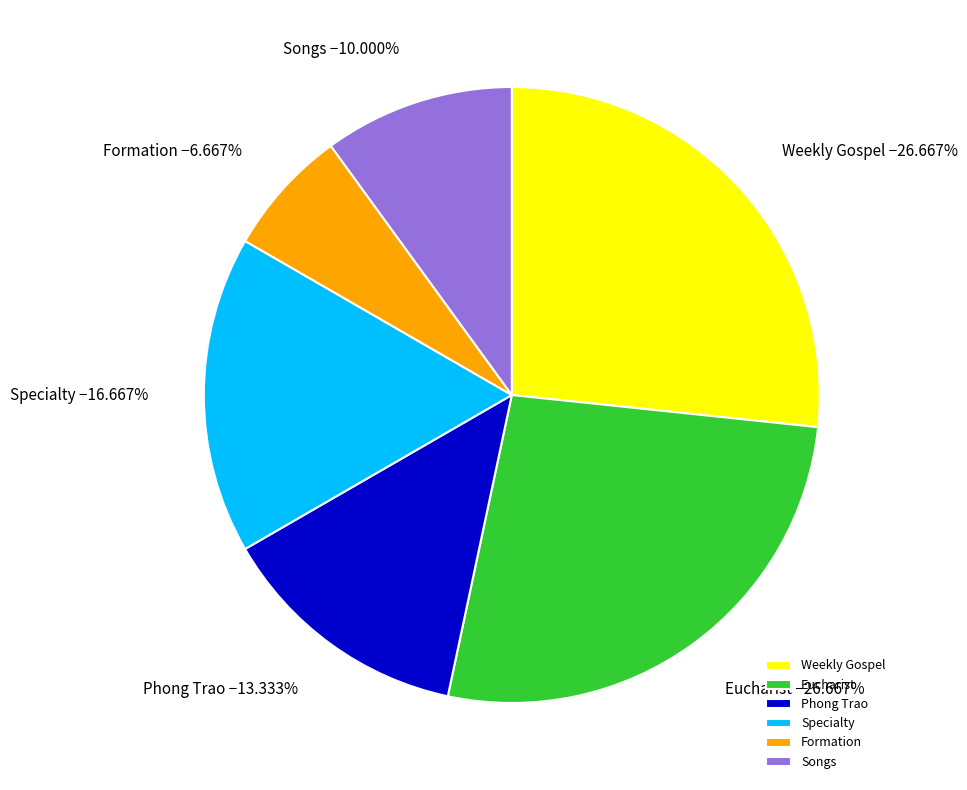

To the nearest percent, what is the average slice percentage?

17%